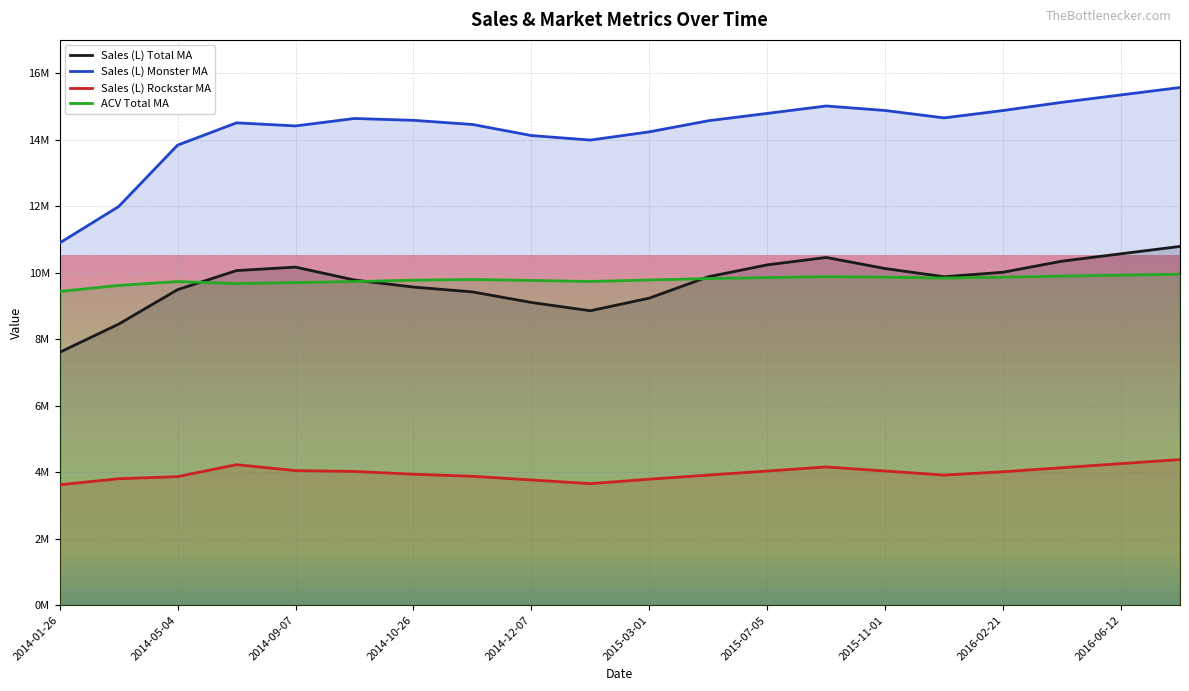

Reading left to right, list all the values displayed in this chart.

Sales (L) Total MA: 7604412.5	8451889.1	9488520.7	10062405.6	10166459.2	9778692.6	9566246.6	9421308.1	9103456.8	8854321.4	9234567.9	9876543.2	10234567.9	10456789.0	10123456.8	9876543.2	10012345.7	10345678.9	10567890.1	10789012.3
Sales (L) Monster MA: 10893136.4	11987180.2	13834748.1	14506062.1	14412672.4	14636443.0	14581033.1	14456789.0	14123456.8	13987654.3	14234567.9	14567890.1	14789012.3	15012345.7	14876543.2	14654321.1	14876543.2	15123456.8	15345678.9	15567890.1
Sales (L) Rockstar MA: 3620856.6	3802372.6	3865264.5	4225217.6	4046031.7	4021878.8	3937881.8	3876543.2	3765432.1	3654321.1	3789012.3	3912345.7	4034567.9	4156789.0	4034567.9	3912345.7	4012345.7	4134567.9	4256789.0	4378901.2
ACV Total MA: 9434100.0	9616100.0	9731800.0	9672000.0	9701900.0	9733100.0	9773400.0	9794200.0	9765600.0	9735700.0	9779900.0	9822800.0	9851400.0	9881300.0	9865700.0	9837100.0	9865700.0	9895600.0	9924200.0	9952800.0